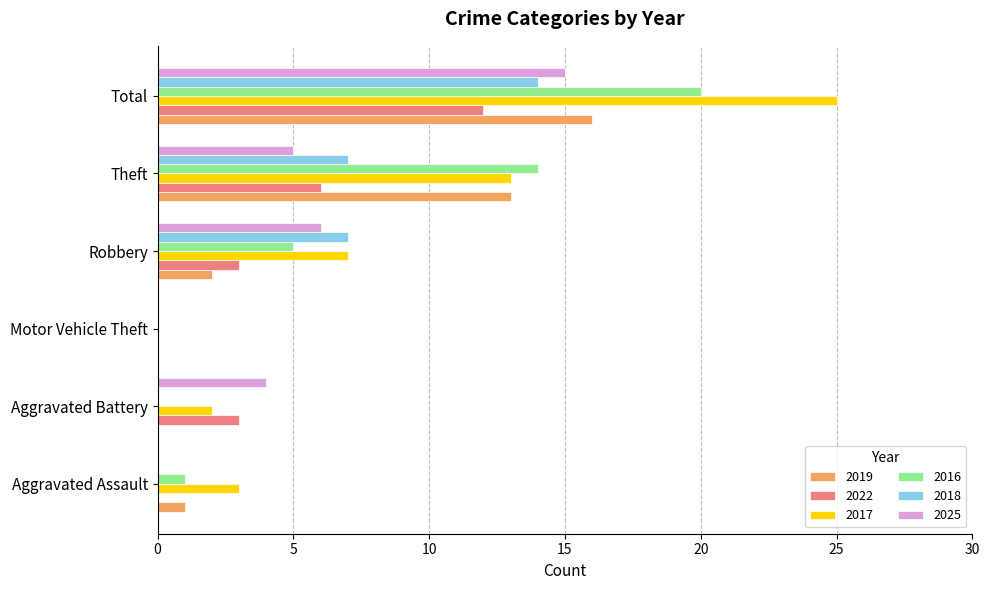

Where is 2016 nearest to the value 10?

Theft